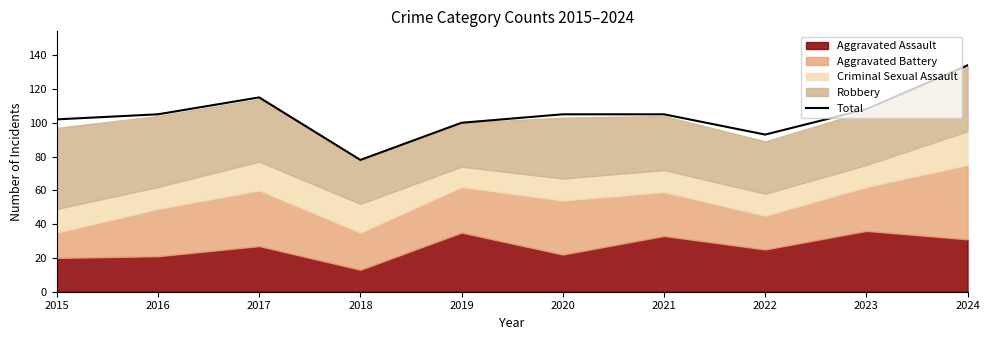

Between 2021 and 2022, which is larger?

2021